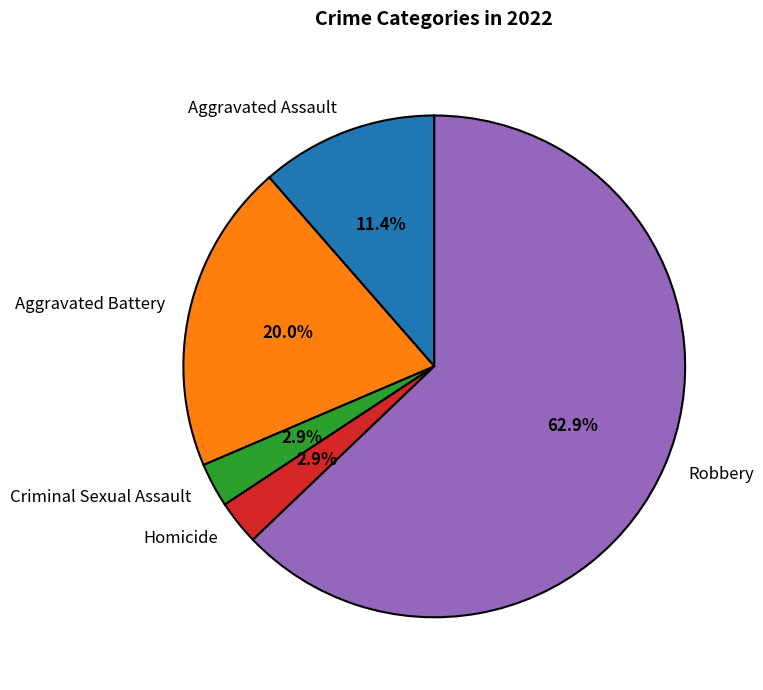

Which category accounts for the majority?

Robbery